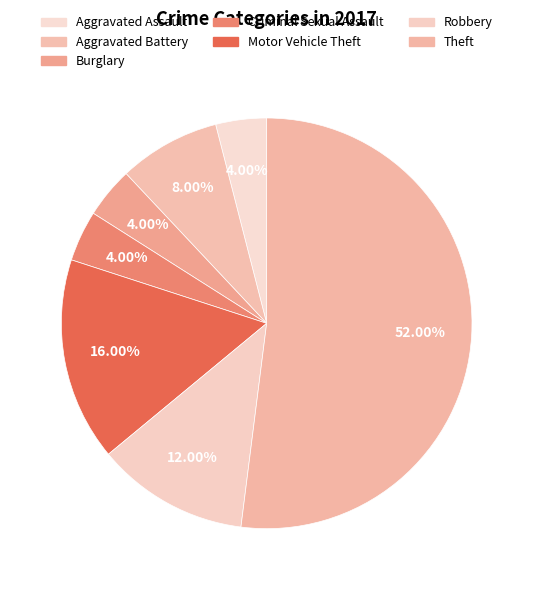

How many segments does this pie chart have?

7